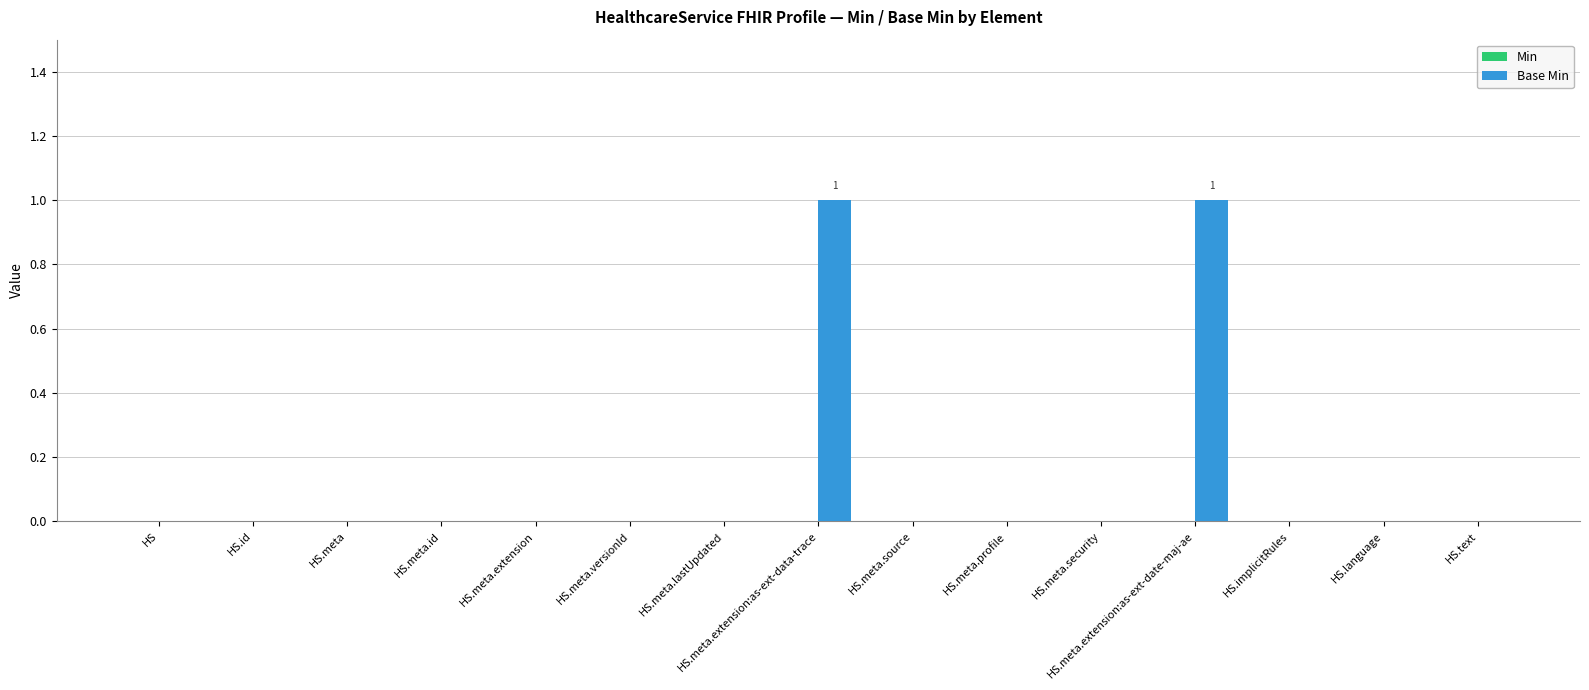

Between HS and HS.meta.extension:as-ext-date-maj-ae, which is larger?

HS.meta.extension:as-ext-date-maj-ae